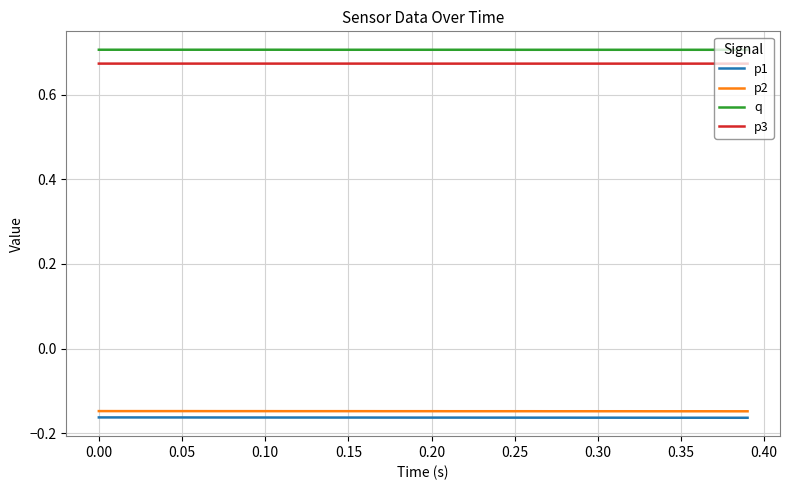

True or false: p3 and q intersect in this chart.

False